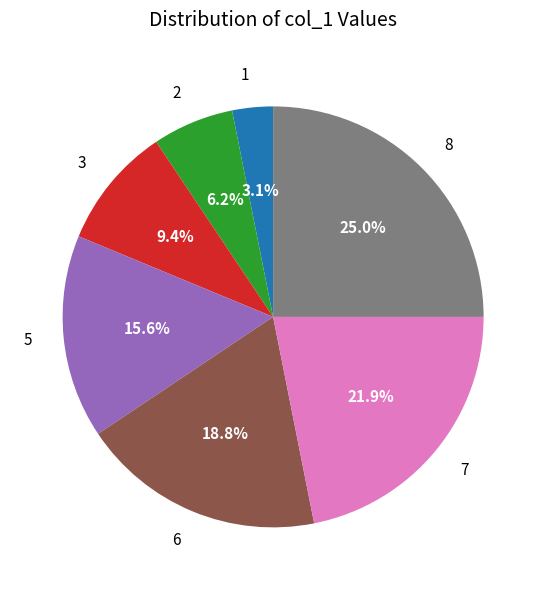

Is it true that 5 is 23% of the pie?

False